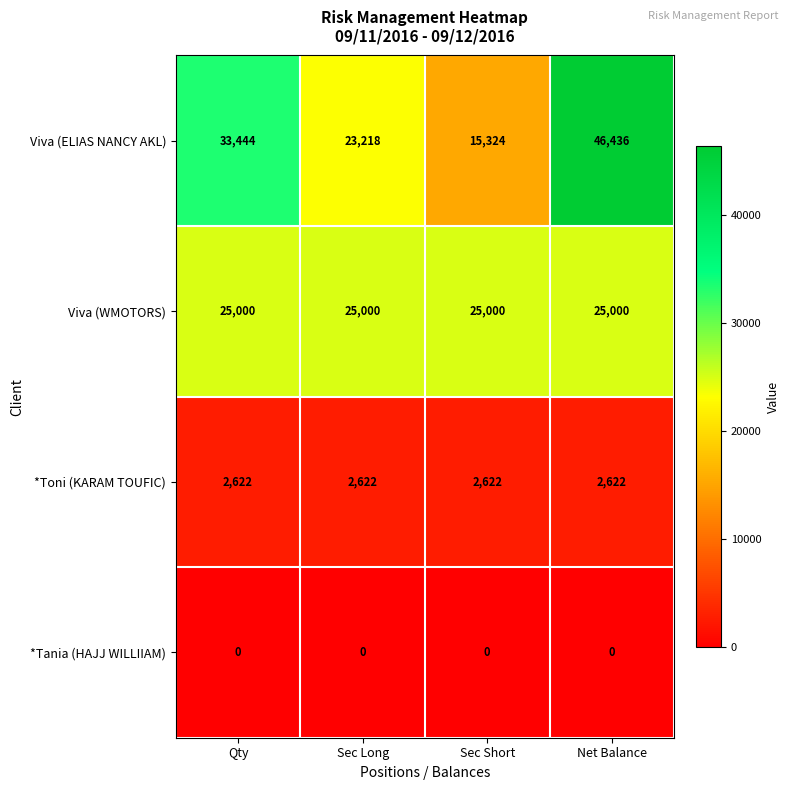

What is the average value of the *Toni (KARAM TOUFIC) series?

2622